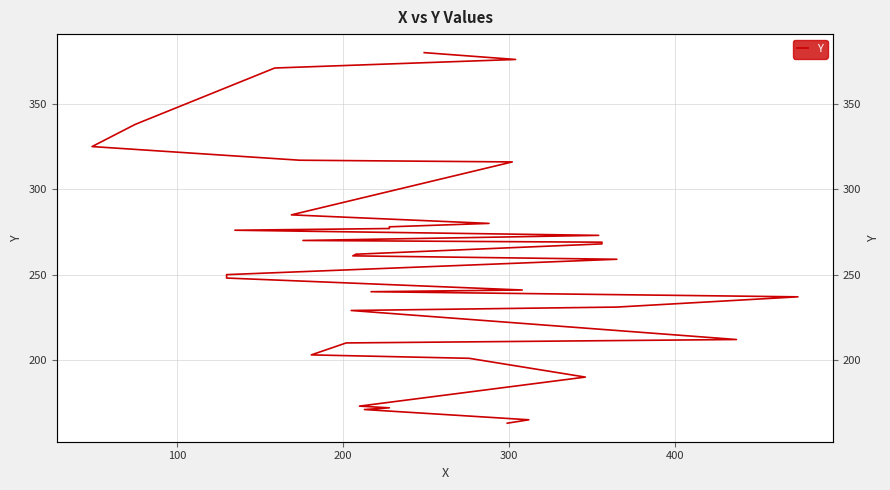

What is the smallest value displayed?

163